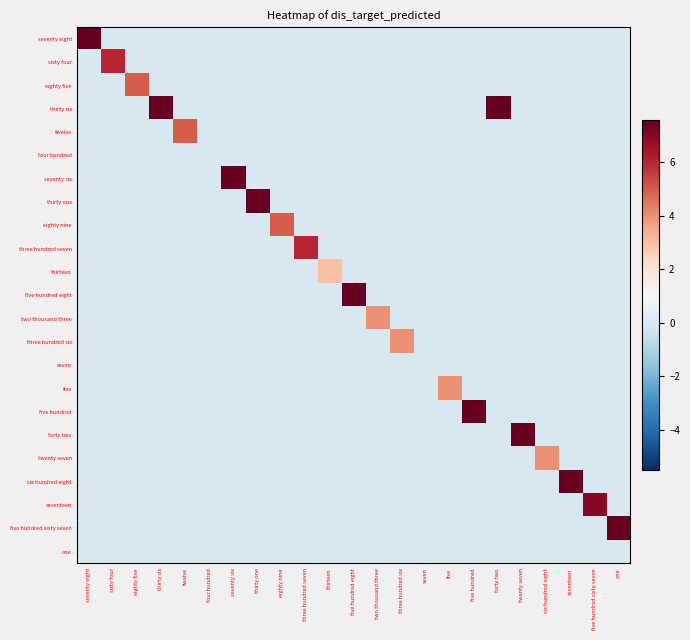

Reading left to right, transcribe all the data shown in this chart.

seventy eight: seventy eight=11	sixty four=0	eighty five=0	thirty six=0	twelve=0	four hundred=0	seventy six=0	thirty one=0	eighty nine=0	three hundred seven=0	thirteen=0	five hundred eight=0	two thousand three=0	three hundred six=0	seven=0	five=0	five hundred=0	forty two=0	twenty seven=0	six hundred eight=0	seventeen=0	five hundred sixty seven=0	one=0
sixty four: seventy eight=0	sixty four=6	eighty five=0	thirty six=0	twelve=0	four hundred=0	seventy six=0	thirty one=0	eighty nine=0	three hundred seven=0	thirteen=0	five hundred eight=0	two thousand three=0	three hundred six=0	seven=0	five=0	five hundred=0	forty two=0	twenty seven=0	six hundred eight=0	seventeen=0	five hundred sixty seven=0	one=0
eighty five: seventy eight=0	sixty four=0	eighty five=5	thirty six=0	twelve=0	four hundred=0	seventy six=0	thirty one=0	eighty nine=0	three hundred seven=0	thirteen=0	five hundred eight=0	two thousand three=0	three hundred six=0	seven=0	five=0	five hundred=0	forty two=0	twenty seven=0	six hundred eight=0	seventeen=0	five hundred sixty seven=0	one=0
thirty six: seventy eight=0	sixty four=0	eighty five=0	thirty six=8	twelve=0	four hundred=0	seventy six=0	thirty one=0	eighty nine=0	three hundred seven=0	thirteen=0	five hundred eight=0	two thousand three=0	three hundred six=0	seven=0	five=0	five hundred=0	forty two=8	twenty seven=0	six hundred eight=0	seventeen=0	five hundred sixty seven=0	one=0
twelve: seventy eight=0	sixty four=0	eighty five=0	thirty six=0	twelve=5	four hundred=0	seventy six=0	thirty one=0	eighty nine=0	three hundred seven=0	thirteen=0	five hundred eight=0	two thousand three=0	three hundred six=0	seven=0	five=0	five hundred=0	forty two=0	twenty seven=0	six hundred eight=0	seventeen=0	five hundred sixty seven=0	one=0
four hundred: seventy eight=0	sixty four=0	eighty five=0	thirty six=0	twelve=0	four hundred=0	seventy six=0	thirty one=0	eighty nine=0	three hundred seven=0	thirteen=0	five hundred eight=0	two thousand three=0	three hundred six=0	seven=0	five=0	five hundred=0	forty two=0	twenty seven=0	six hundred eight=0	seventeen=0	five hundred sixty seven=0	one=0
seventy six: seventy eight=0	sixty four=0	eighty five=0	thirty six=0	twelve=0	four hundred=0	seventy six=9	thirty one=0	eighty nine=0	three hundred seven=0	thirteen=0	five hundred eight=0	two thousand three=0	three hundred six=0	seven=0	five=0	five hundred=0	forty two=0	twenty seven=0	six hundred eight=0	seventeen=0	five hundred sixty seven=0	one=0
thirty one: seventy eight=0	sixty four=0	eighty five=0	thirty six=0	twelve=0	four hundred=0	seventy six=0	thirty one=8	eighty nine=0	three hundred seven=0	thirteen=0	five hundred eight=0	two thousand three=0	three hundred six=0	seven=0	five=0	five hundred=0	forty two=0	twenty seven=0	six hundred eight=0	seventeen=0	five hundred sixty seven=0	one=0
eighty nine: seventy eight=0	sixty four=0	eighty five=0	thirty six=0	twelve=0	four hundred=0	seventy six=0	thirty one=0	eighty nine=5	three hundred seven=0	thirteen=0	five hundred eight=0	two thousand three=0	three hundred six=0	seven=0	five=0	five hundred=0	forty two=0	twenty seven=0	six hundred eight=0	seventeen=0	five hundred sixty seven=0	one=0
three hundred seven: seventy eight=0	sixty four=0	eighty five=0	thirty six=0	twelve=0	four hundred=0	seventy six=0	thirty one=0	eighty nine=0	three hundred seven=6	thirteen=0	five hundred eight=0	two thousand three=0	three hundred six=0	seven=0	five=0	five hundred=0	forty two=0	twenty seven=0	six hundred eight=0	seventeen=0	five hundred sixty seven=0	one=0
thirteen: seventy eight=0	sixty four=0	eighty five=0	thirty six=0	twelve=0	four hundred=0	seventy six=0	thirty one=0	eighty nine=0	three hundred seven=0	thirteen=3	five hundred eight=0	two thousand three=0	three hundred six=0	seven=0	five=0	five hundred=0	forty two=0	twenty seven=0	six hundred eight=0	seventeen=0	five hundred sixty seven=0	one=0
five hundred eight: seventy eight=0	sixty four=0	eighty five=0	thirty six=0	twelve=0	four hundred=0	seventy six=0	thirty one=0	eighty nine=0	three hundred seven=0	thirteen=0	five hundred eight=18	two thousand three=0	three hundred six=0	seven=0	five=0	five hundred=0	forty two=0	twenty seven=0	six hundred eight=0	seventeen=0	five hundred sixty seven=0	one=0
two thousand three: seventy eight=0	sixty four=0	eighty five=0	thirty six=0	twelve=0	four hundred=0	seventy six=0	thirty one=0	eighty nine=0	three hundred seven=0	thirteen=0	five hundred eight=0	two thousand three=4	three hundred six=0	seven=0	five=0	five hundred=0	forty two=0	twenty seven=0	six hundred eight=0	seventeen=0	five hundred sixty seven=0	one=0
three hundred six: seventy eight=0	sixty four=0	eighty five=0	thirty six=0	twelve=0	four hundred=0	seventy six=0	thirty one=0	eighty nine=0	three hundred seven=0	thirteen=0	five hundred eight=0	two thousand three=0	three hundred six=4	seven=0	five=0	five hundred=0	forty two=0	twenty seven=0	six hundred eight=0	seventeen=0	five hundred sixty seven=0	one=0
seven: seventy eight=0	sixty four=0	eighty five=0	thirty six=0	twelve=0	four hundred=0	seventy six=0	thirty one=0	eighty nine=0	three hundred seven=0	thirteen=0	five hundred eight=0	two thousand three=0	three hundred six=0	seven=0	five=0	five hundred=0	forty two=0	twenty seven=0	six hundred eight=0	seventeen=0	five hundred sixty seven=0	one=0
five: seventy eight=0	sixty four=0	eighty five=0	thirty six=0	twelve=0	four hundred=0	seventy six=0	thirty one=0	eighty nine=0	three hundred seven=0	thirteen=0	five hundred eight=0	two thousand three=0	three hundred six=0	seven=0	five=4	five hundred=0	forty two=0	twenty seven=0	six hundred eight=0	seventeen=0	five hundred sixty seven=0	one=0
five hundred: seventy eight=0	sixty four=0	eighty five=0	thirty six=0	twelve=0	four hundred=0	seventy six=0	thirty one=0	eighty nine=0	three hundred seven=0	thirteen=0	five hundred eight=0	two thousand three=0	three hundred six=0	seven=0	five=0	five hundred=12	forty two=0	twenty seven=0	six hundred eight=0	seventeen=0	five hundred sixty seven=0	one=0
forty two: seventy eight=0	sixty four=0	eighty five=0	thirty six=0	twelve=0	four hundred=0	seventy six=0	thirty one=0	eighty nine=0	three hundred seven=0	thirteen=0	five hundred eight=0	two thousand three=0	three hundred six=0	seven=0	five=0	five hundred=0	forty two=0	twenty seven=9	six hundred eight=0	seventeen=0	five hundred sixty seven=0	one=0
twenty seven: seventy eight=0	sixty four=0	eighty five=0	thirty six=0	twelve=0	four hundred=0	seventy six=0	thirty one=0	eighty nine=0	three hundred seven=0	thirteen=0	five hundred eight=0	two thousand three=0	three hundred six=0	seven=0	five=0	five hundred=0	forty two=0	twenty seven=0	six hundred eight=4	seventeen=0	five hundred sixty seven=0	one=0
six hundred eight: seventy eight=0	sixty four=0	eighty five=0	thirty six=0	twelve=0	four hundred=0	seventy six=0	thirty one=0	eighty nine=0	three hundred seven=0	thirteen=0	five hundred eight=0	two thousand three=0	three hundred six=0	seven=0	five=0	five hundred=0	forty two=0	twenty seven=0	six hundred eight=0	seventeen=9	five hundred sixty seven=0	one=0
seventeen: seventy eight=0	sixty four=0	eighty five=0	thirty six=0	twelve=0	four hundred=0	seventy six=0	thirty one=0	eighty nine=0	three hundred seven=0	thirteen=0	five hundred eight=0	two thousand three=0	three hundred six=0	seven=0	five=0	five hundred=0	forty two=0	twenty seven=0	six hundred eight=0	seventeen=0	five hundred sixty seven=7	one=0
five hundred sixty seven: seventy eight=0	sixty four=0	eighty five=0	thirty six=0	twelve=0	four hundred=0	seventy six=0	thirty one=0	eighty nine=0	three hundred seven=0	thirteen=0	five hundred eight=0	two thousand three=0	three hundred six=0	seven=0	five=0	five hundred=0	forty two=0	twenty seven=0	six hundred eight=0	seventeen=0	five hundred sixty seven=0	one=9
one: seventy eight=0	sixty four=0	eighty five=0	thirty six=0	twelve=0	four hundred=0	seventy six=0	thirty one=0	eighty nine=0	three hundred seven=0	thirteen=0	five hundred eight=0	two thousand three=0	three hundred six=0	seven=0	five=0	five hundred=0	forty two=0	twenty seven=0	six hundred eight=0	seventeen=0	five hundred sixty seven=0	one=0